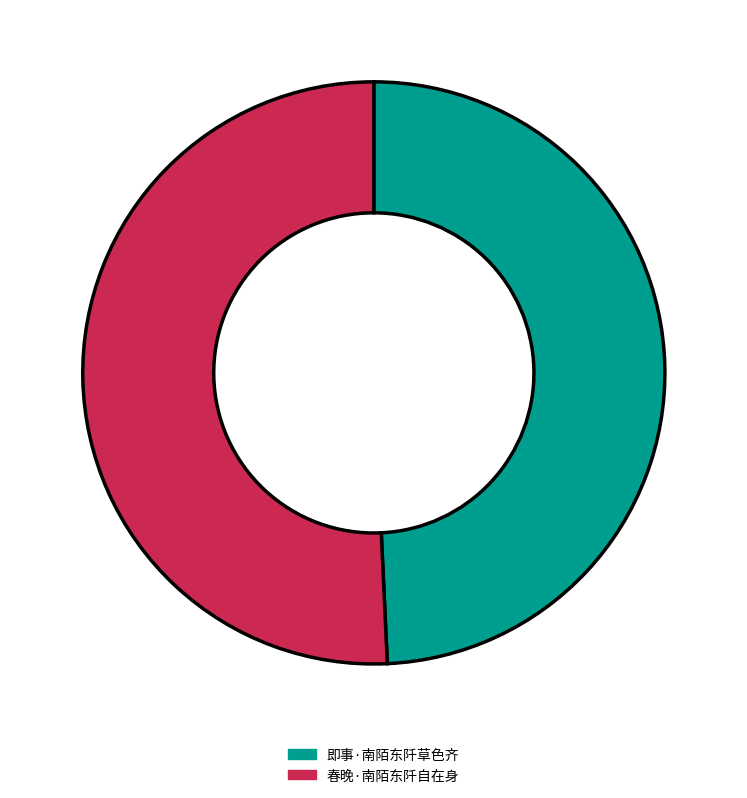

Rank the categories by value from lowest to highest.

即事·南陌东阡草色齐, 春晚·南陌东阡自在身